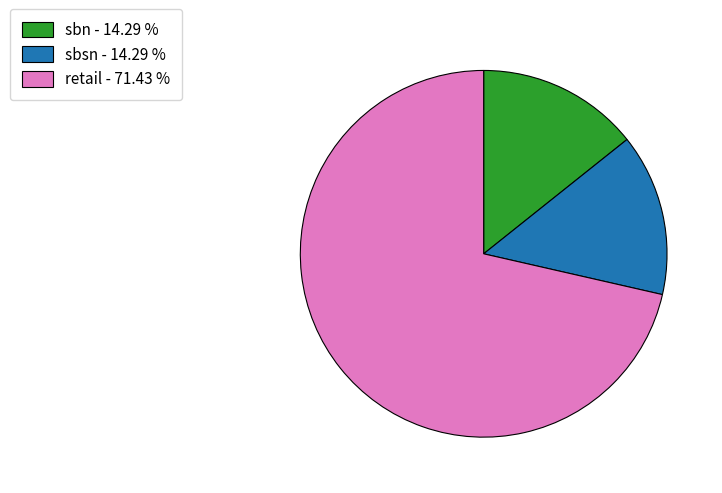

Between retail and sbsn, which is larger?

retail